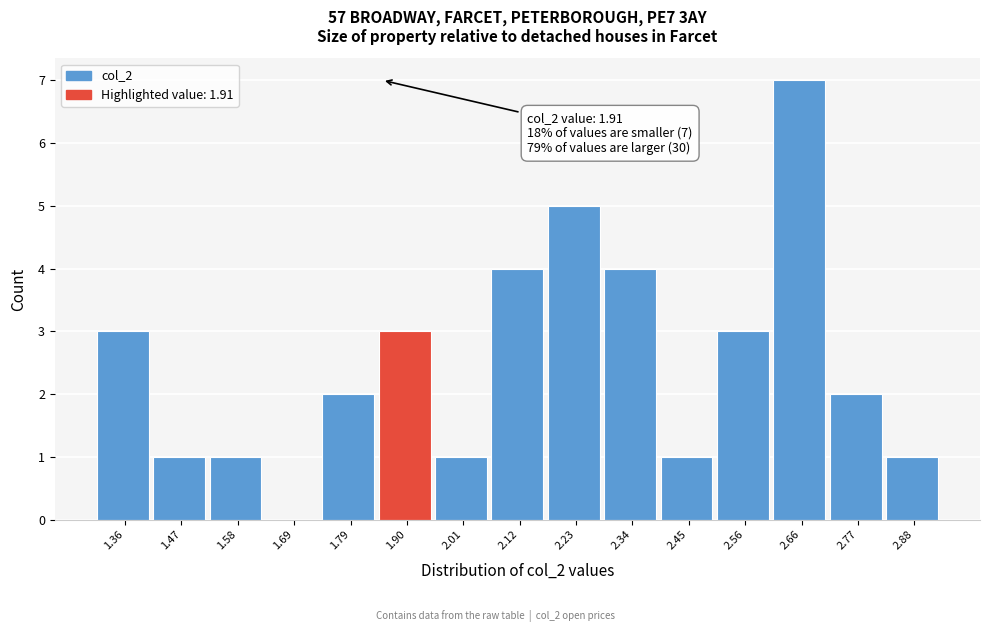

Reading left to right, what are all the values shown in this chart?

1.36=3	1.47=1	1.58=1	1.69=0	1.79=2	1.90=3	2.01=1	2.12=4	2.23=5	2.34=4	2.45=1	2.56=3	2.66=7	2.77=2	2.88=1